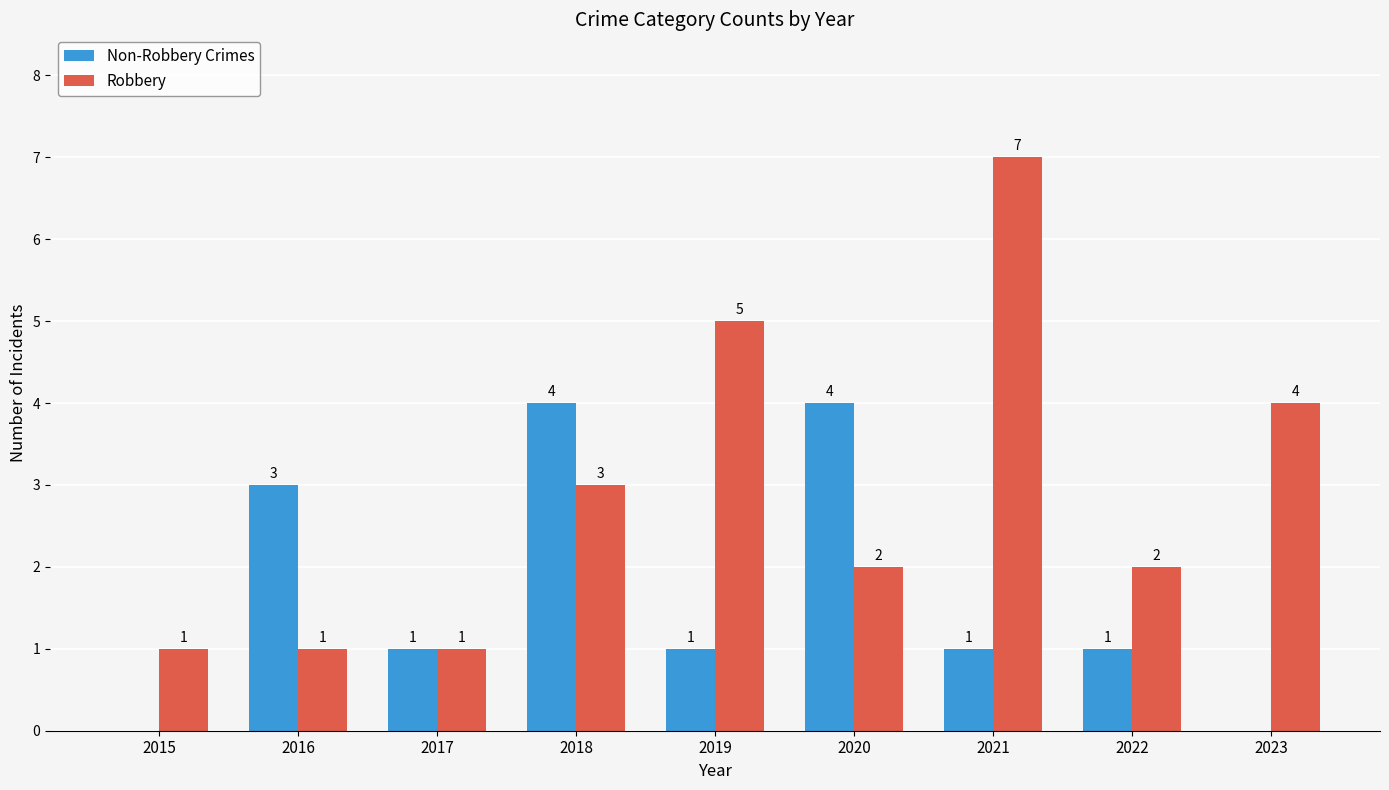

Is it true that Non-Robbery Crimes equals 1 at 2019?

True